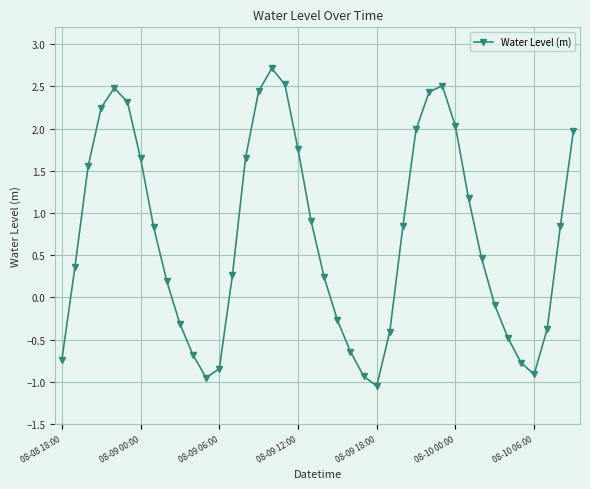

What is the value of the 2nd point from the left?

0.4